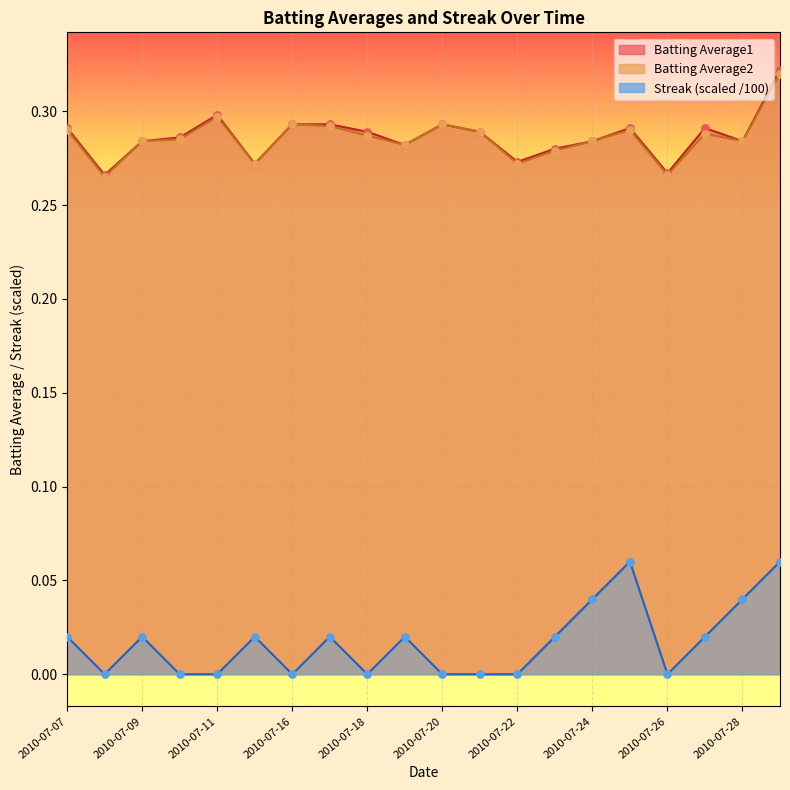

What are all the series names shown in the legend?

Batting Average1, Batting Average2, Streak